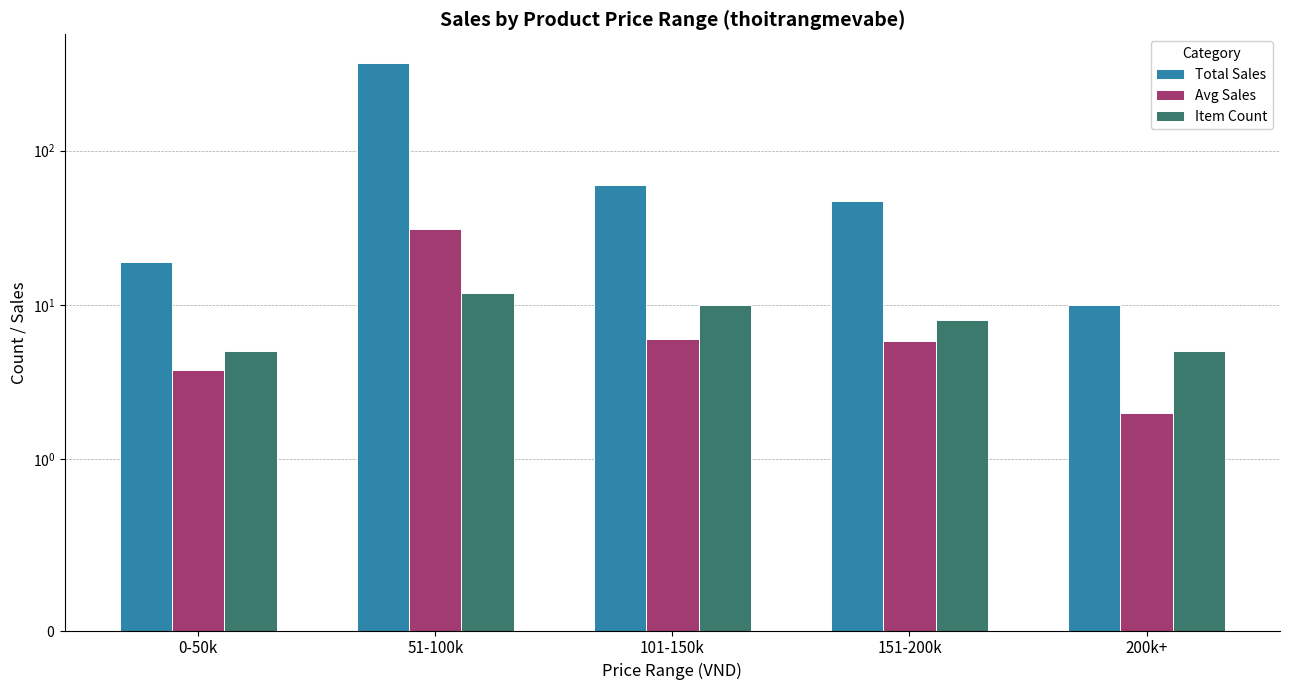

Where does the Total Sales series first go above 47?

51-100k